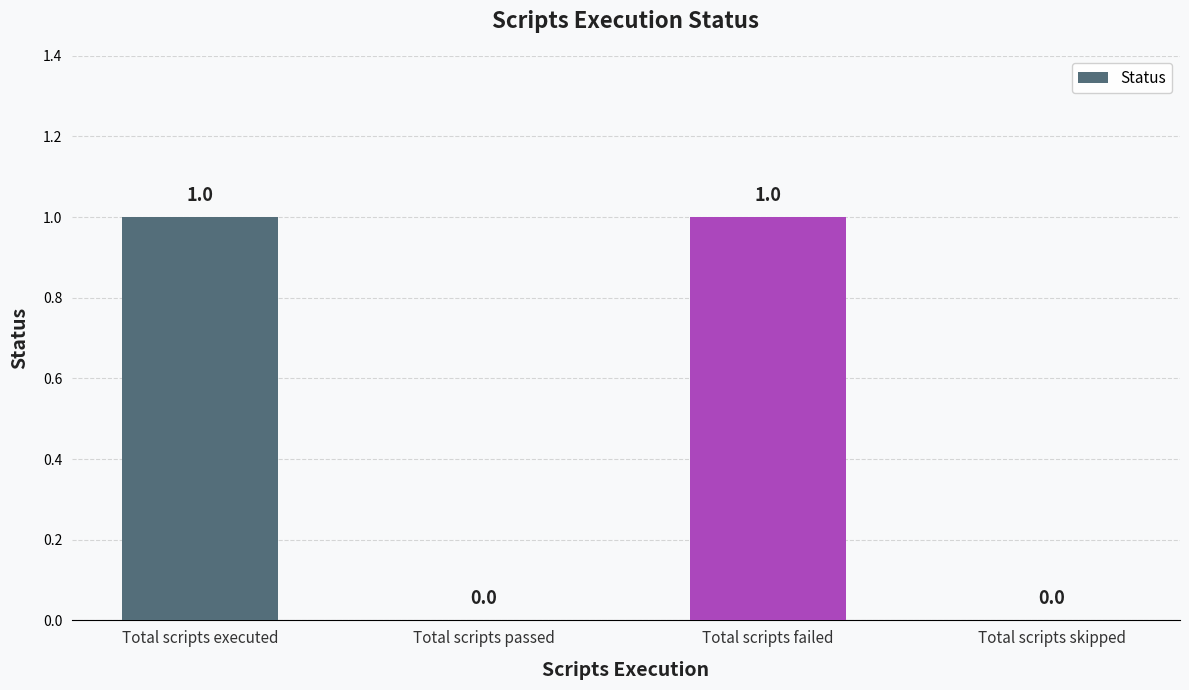

Which has a higher value, Total scripts passed or Total scripts failed?

Total scripts failed